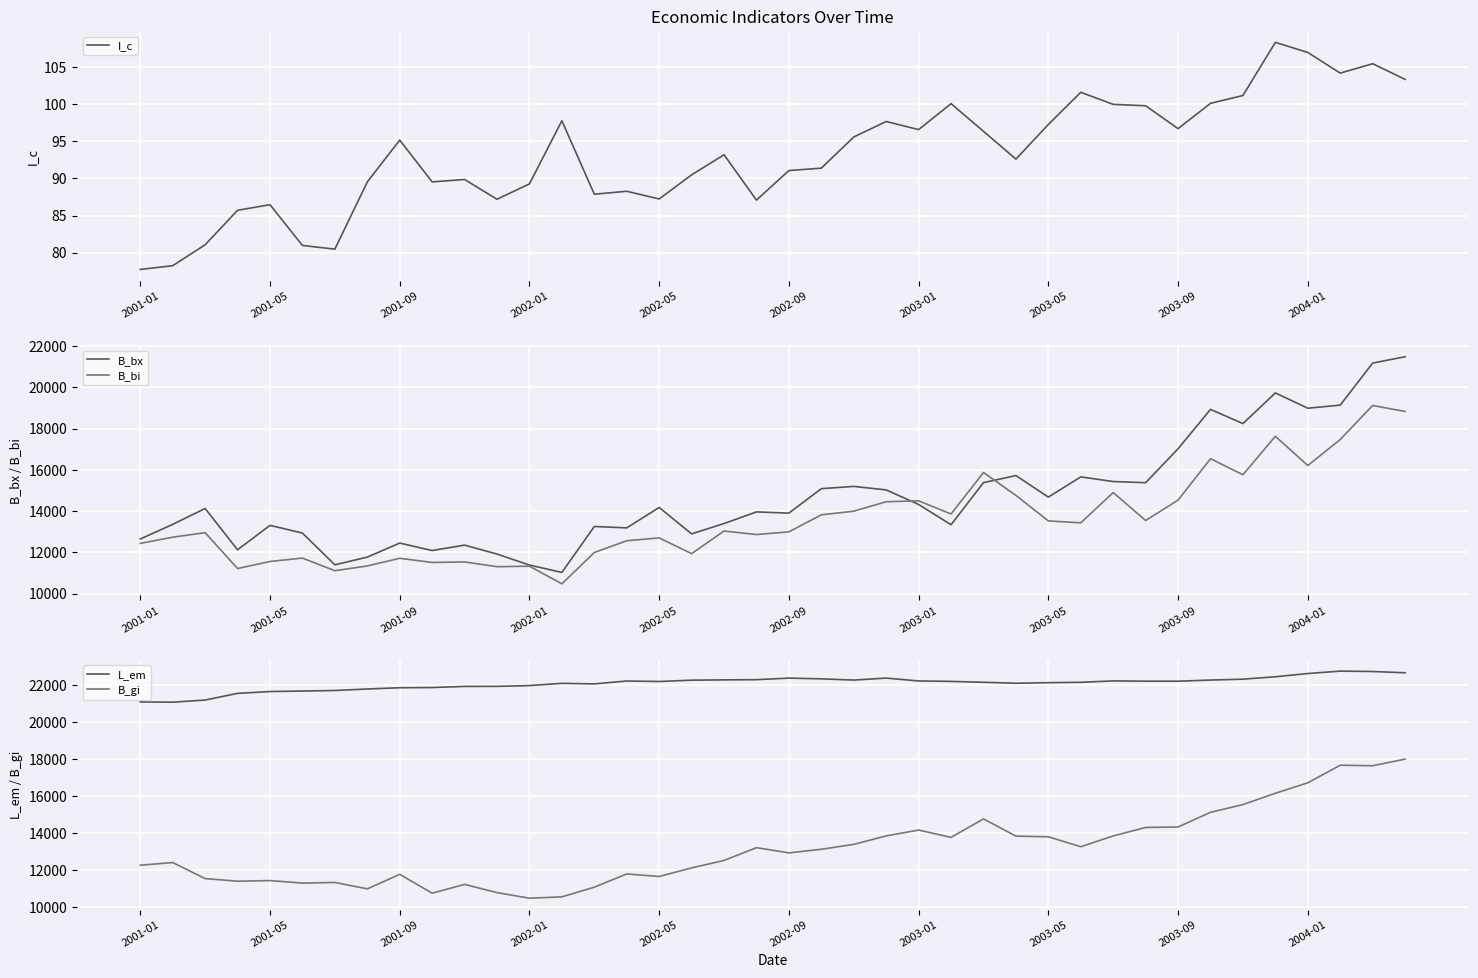

True or false: L_em and B_bi intersect in this chart.

False